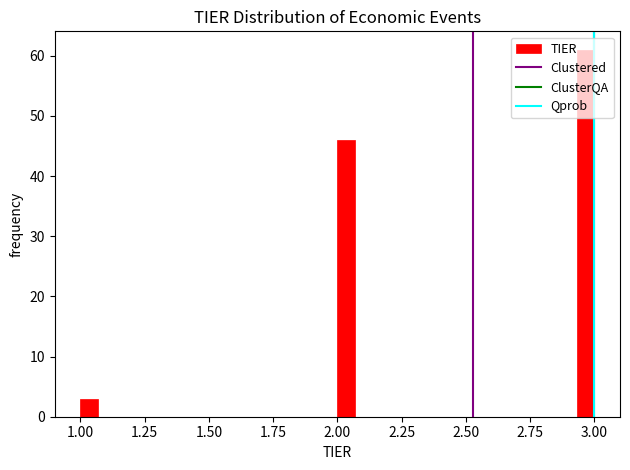

Around what value on the x-axis is the tallest bar? Give the approximate position of its centre, as read against the axis.

2.95